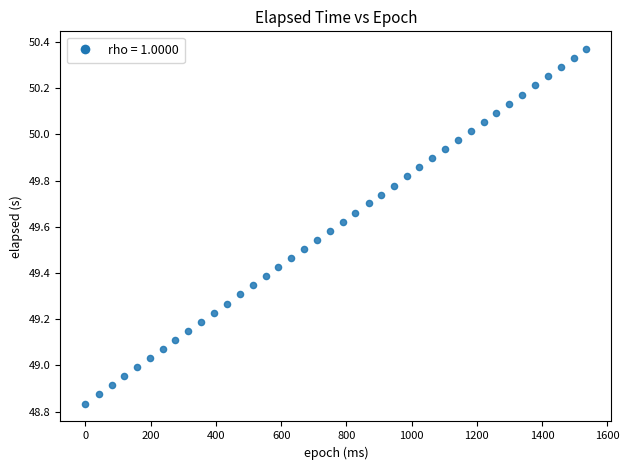

What is the range of X values (max minus min)?

1536.0